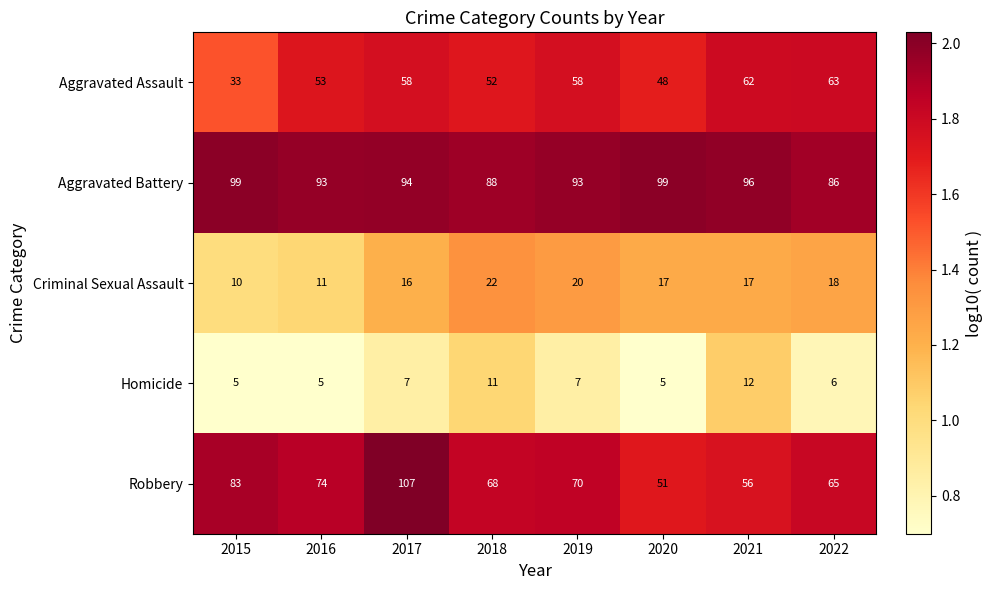

What is the difference between the second highest and second lowest values in the Criminal Sexual Assault series?

9